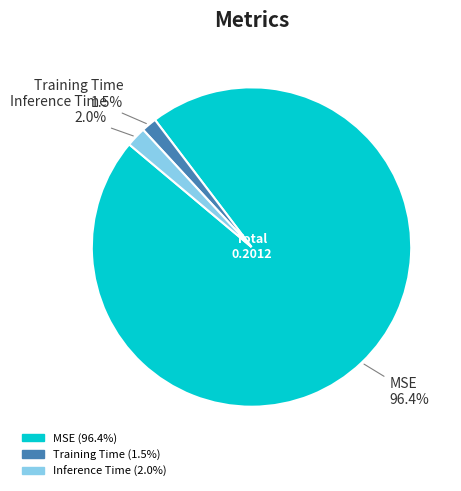

Is there a majority slice in this chart?

Yes